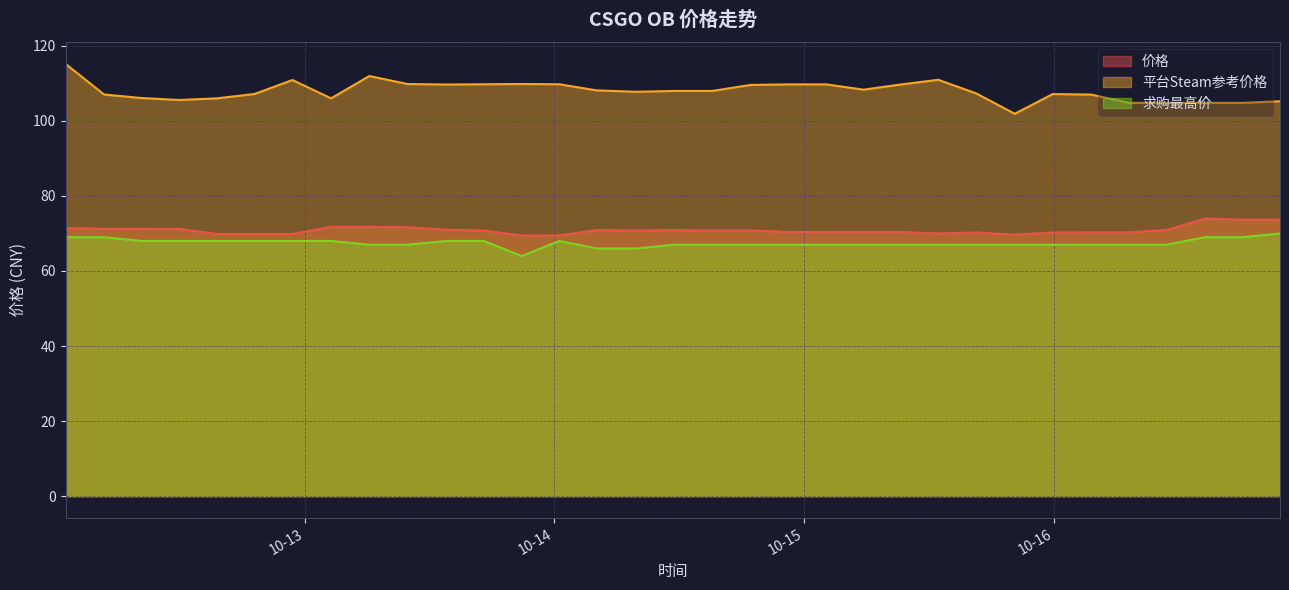

At which label does 求购最高价 first exceed 67?

2023-10-12 01:00